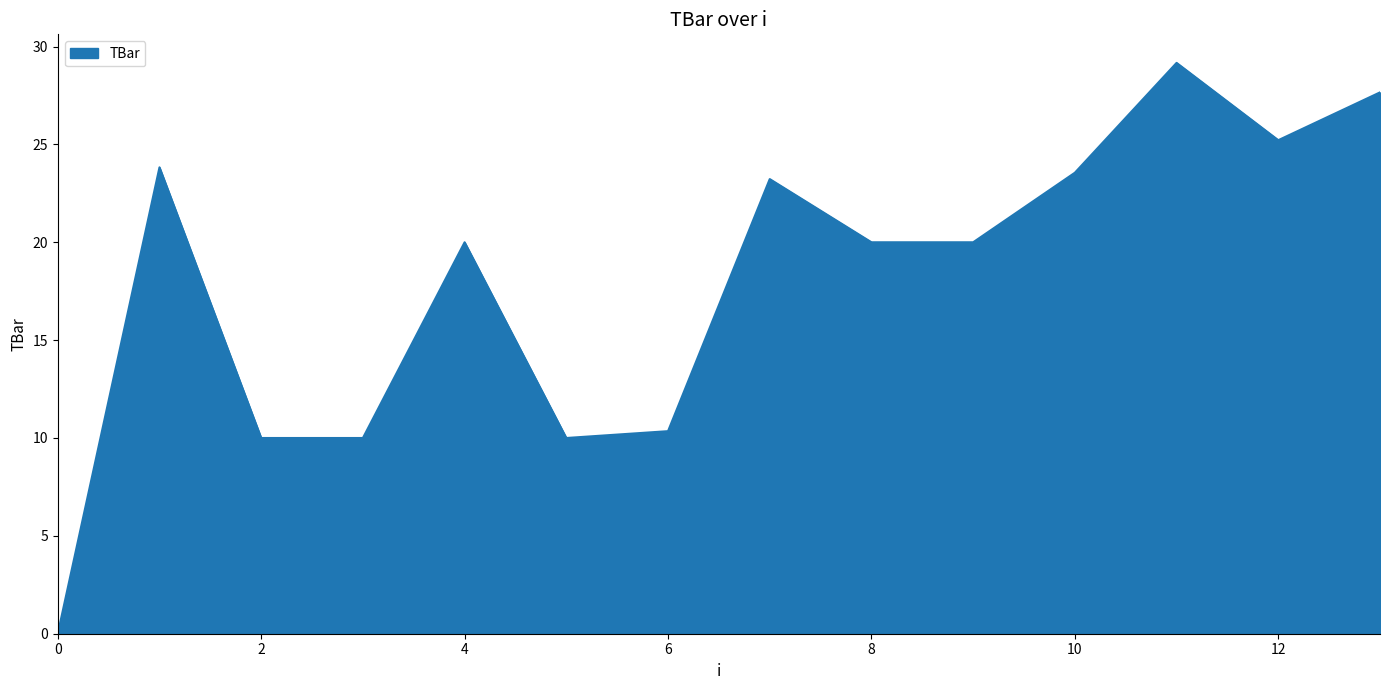

What is the difference between the maximum and minimum values?

29.2